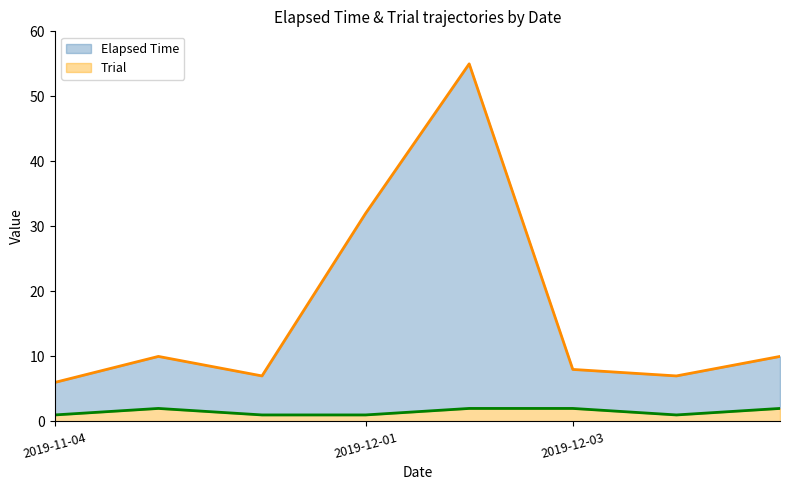

Reading right to left, extract all data points from this chart.

Elapsed Time: 8	6	6	53	31	6	8	5
Trial: 2	1	2	2	1	1	2	1